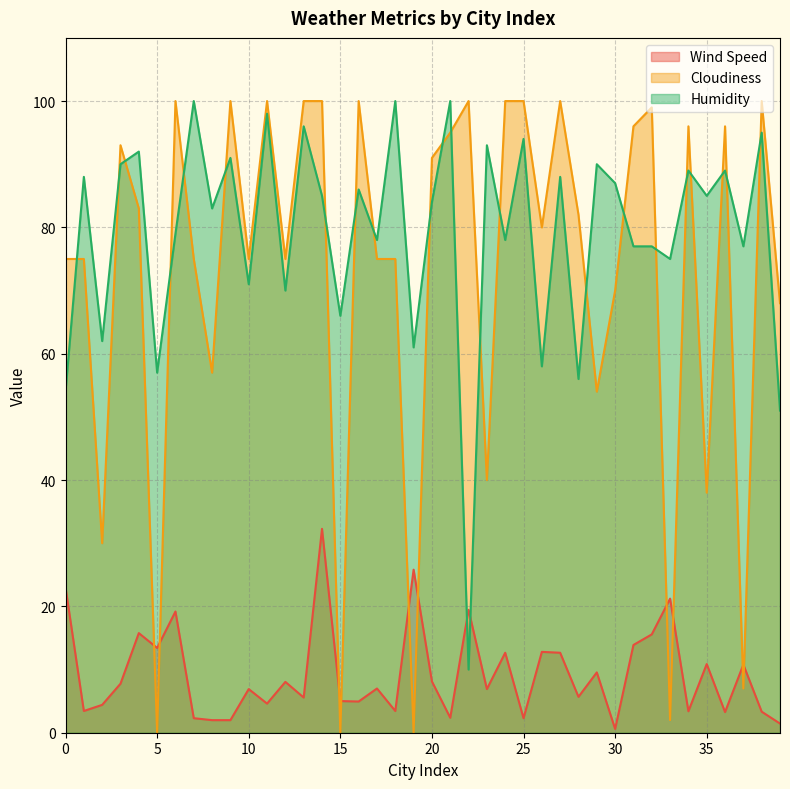

Reading right to left, extract all data points from this chart.

Wind Speed: 39=1.4	38=3.3	37=10.8	36=3.3	35=10.9	34=3.4	33=21.2	32=15.6	31=13.9	30=0.6	29=9.6	28=5.7	27=12.7	26=12.8	25=2.3	24=12.7	23=6.9	22=19.5	21=2.4	20=8.1	19=25.8	18=3.4	17=7.0	16=4.9	15=5.0	14=32.3	13=5.6	12=8.1	11=4.6	10=6.9	9=2.0	8=2.0	7=2.3	6=19.2	5=13.4	4=15.8	3=7.8	2=4.4	1=3.4	0=23.0
Cloudiness: 39=68.0	38=100.0	37=7.0	36=96.0	35=38.0	34=96.0	33=2.0	32=99.0	31=96.0	30=70.0	29=54.0	28=82.0	27=100.0	26=80.0	25=100.0	24=100.0	23=40.0	22=100.0	21=95.0	20=91.0	19=0.0	18=75.0	17=75.0	16=100.0	15=0.0	14=100.0	13=100.0	12=75.0	11=100.0	10=75.0	9=100.0	8=57.0	7=75.0	6=100.0	5=0.0	4=83.0	3=93.0	2=30.0	1=75.0	0=75.0
Humidity: 39=51.0	38=95.0	37=77.0	36=89.0	35=85.0	34=89.0	33=75.0	32=77.0	31=77.0	30=87.0	29=90.0	28=56.0	27=88.0	26=58.0	25=94.0	24=78.0	23=93.0	22=10.0	21=100.0	20=84.0	19=61.0	18=100.0	17=78.0	16=86.0	15=66.0	14=85.0	13=96.0	12=70.0	11=98.0	10=71.0	9=91.0	8=83.0	7=100.0	6=79.0	5=57.0	4=92.0	3=90.0	2=62.0	1=88.0	0=54.0